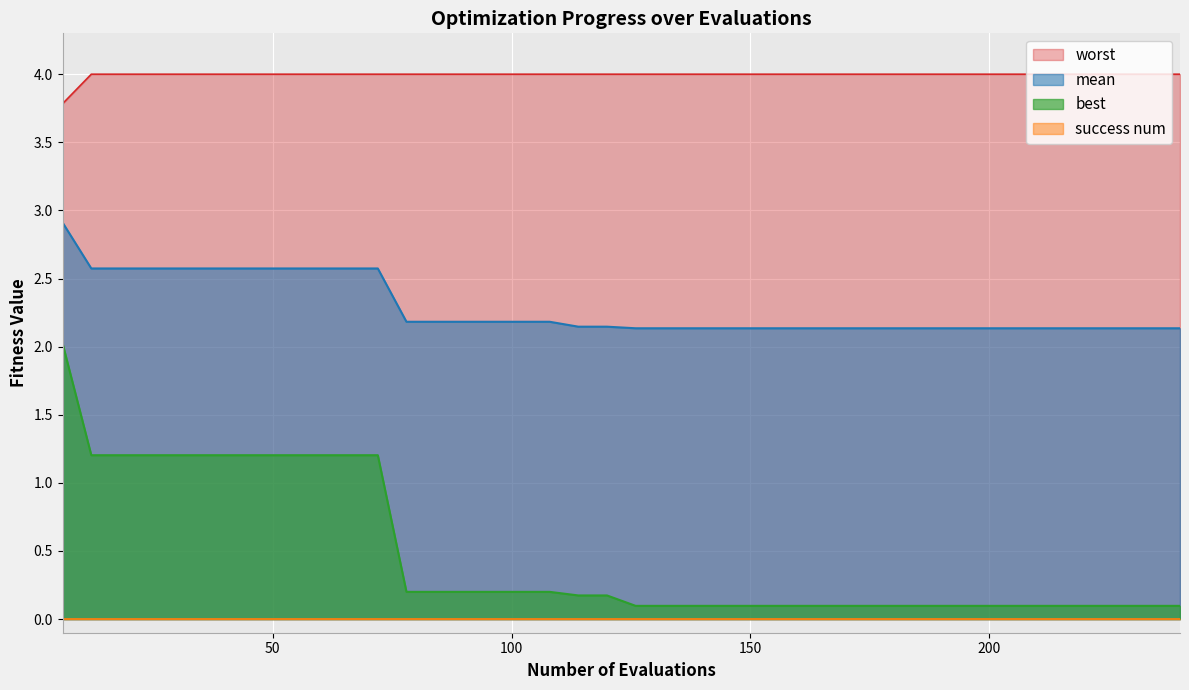

Which series has the largest range (max minus min)?

best